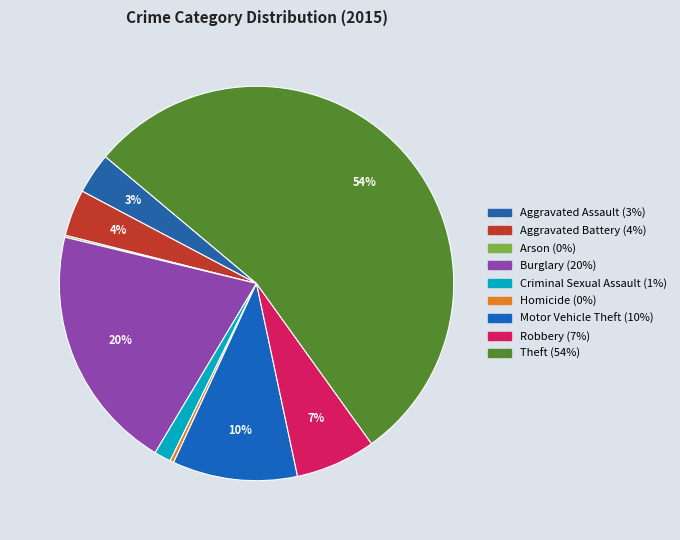

Does any single category account for the majority?

Yes